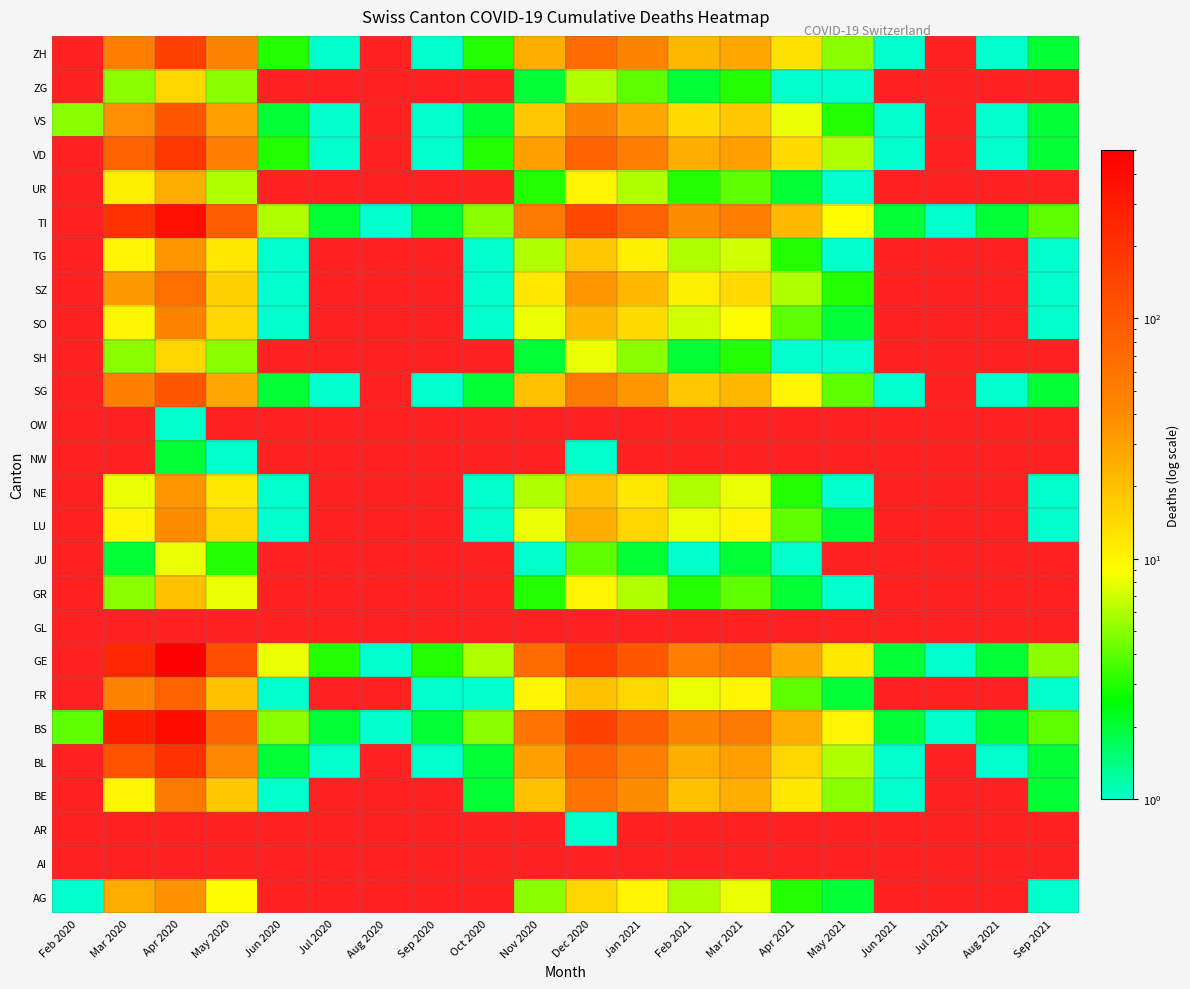

Which label corresponds to the largest value in the chart?

Apr 2020